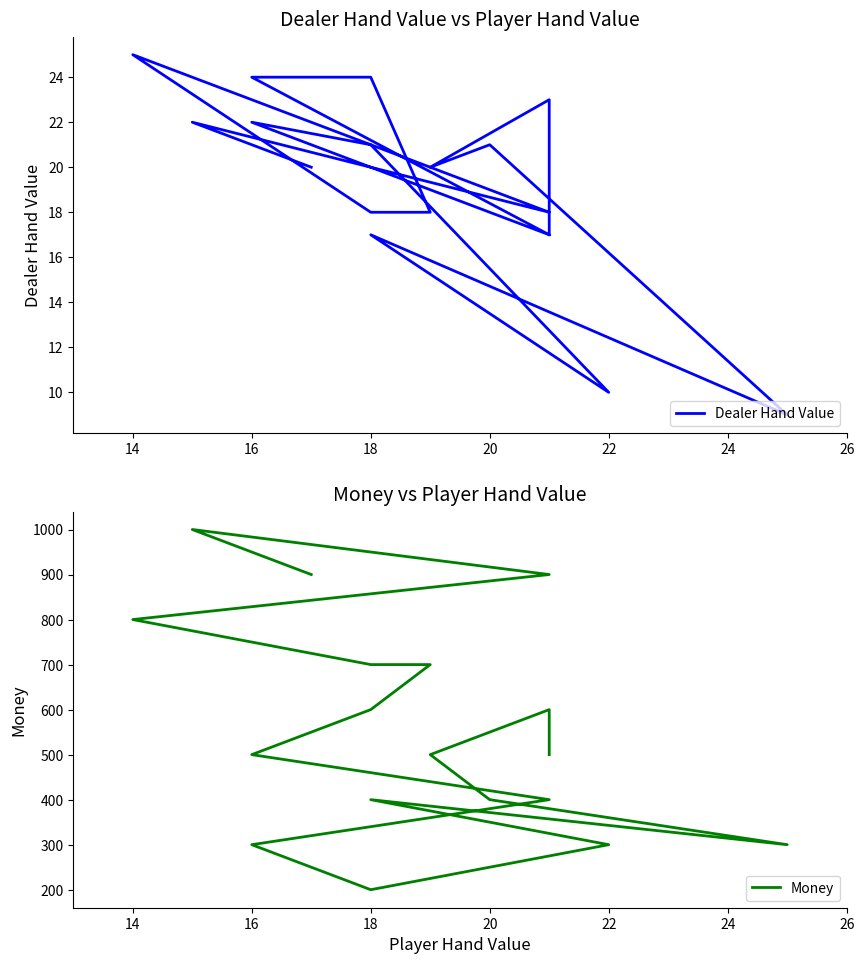

How many series are shown in this chart?

2